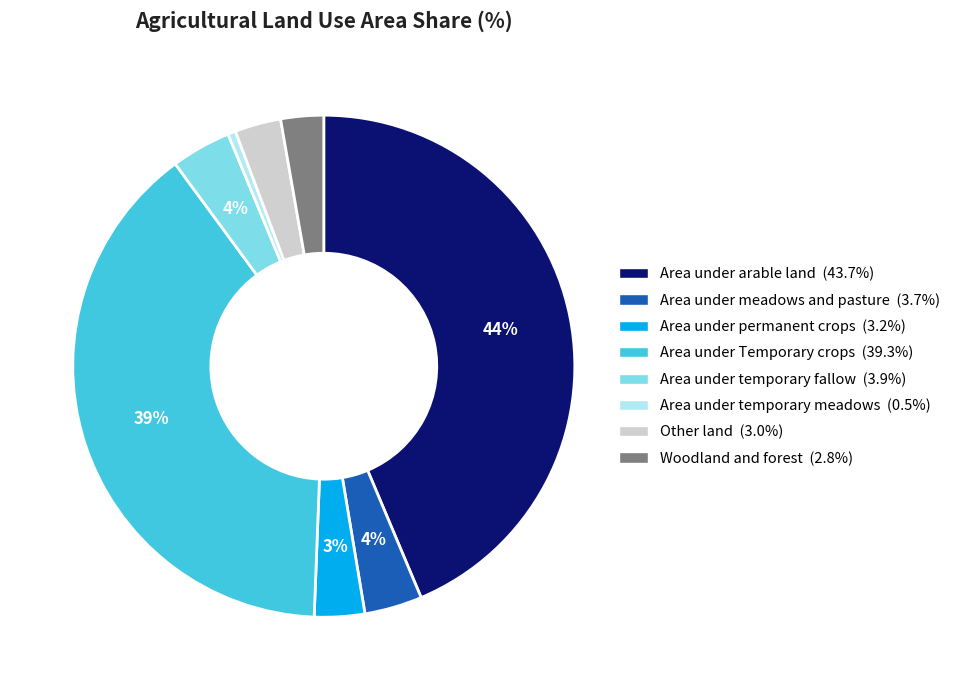

Between Area under temporary meadows and Other land, which is larger?

Other land